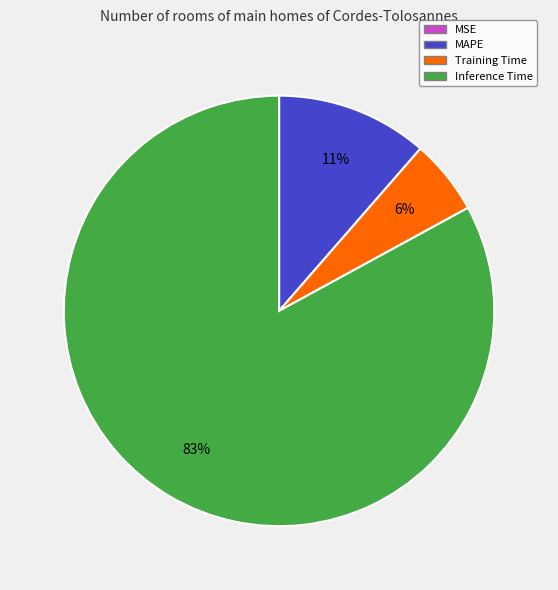

To the nearest percent, what is the average slice percentage?

25%